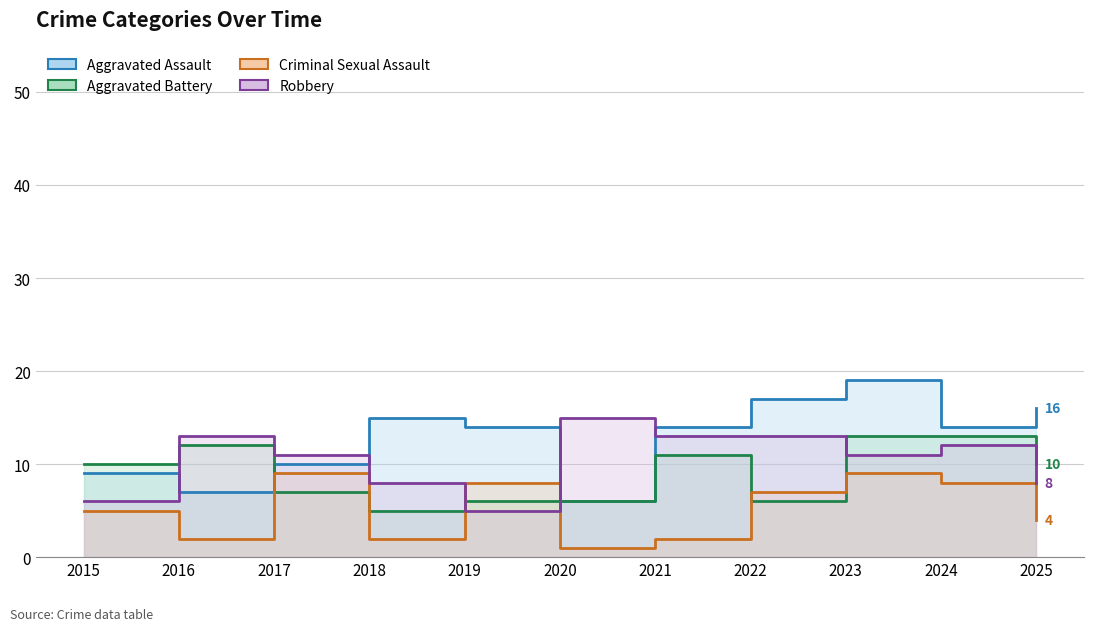

How many series are shown in this chart?

4